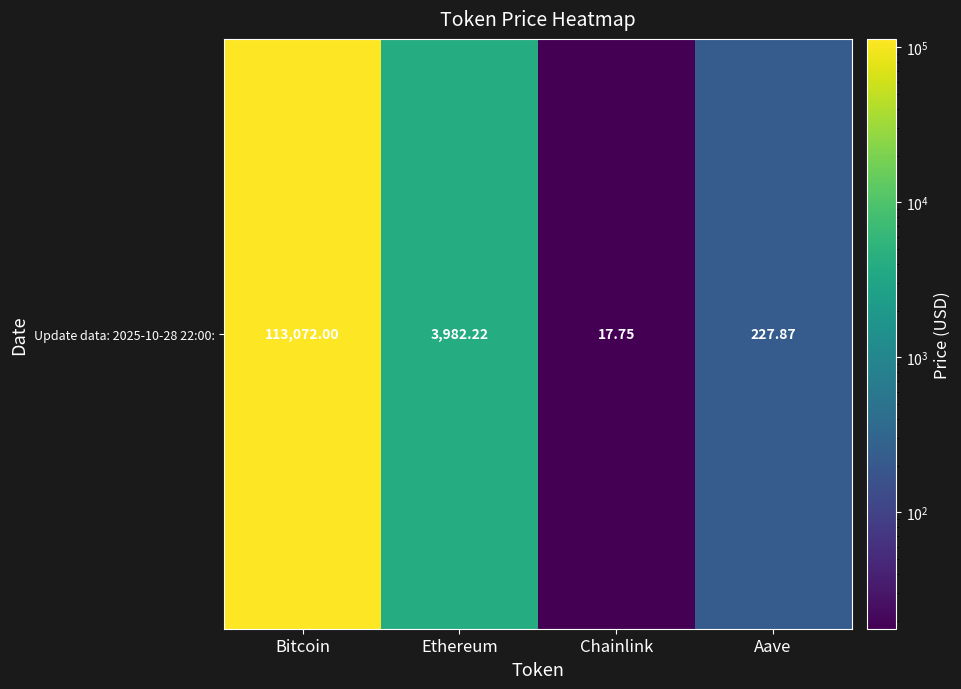

List the labels in order of value, largest first.

Bitcoin, Ethereum, Aave, Chainlink